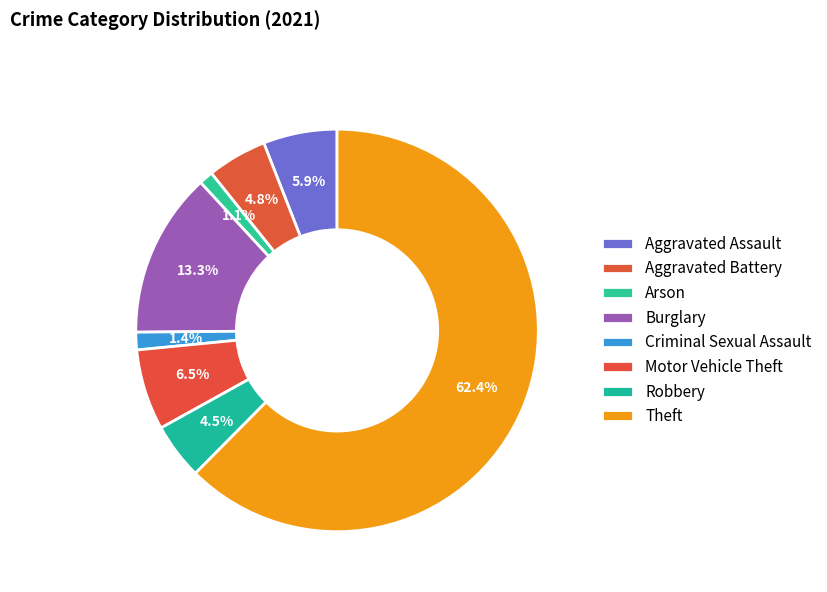

How many segments does this pie chart have?

8